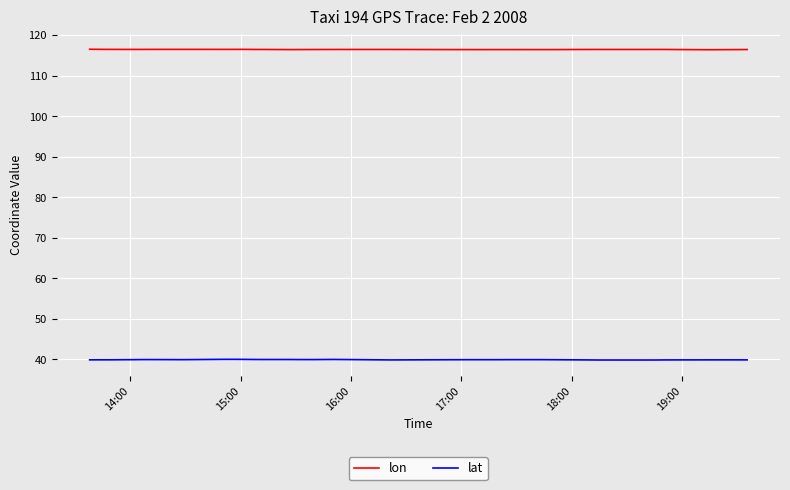

True or false: lon and lat cross at least once.

False